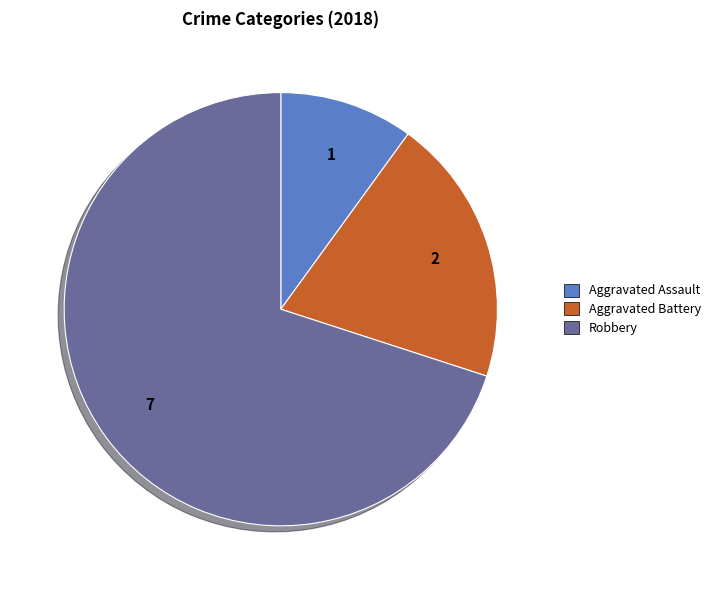

Is there any slice that represents more than half of the pie?

Yes